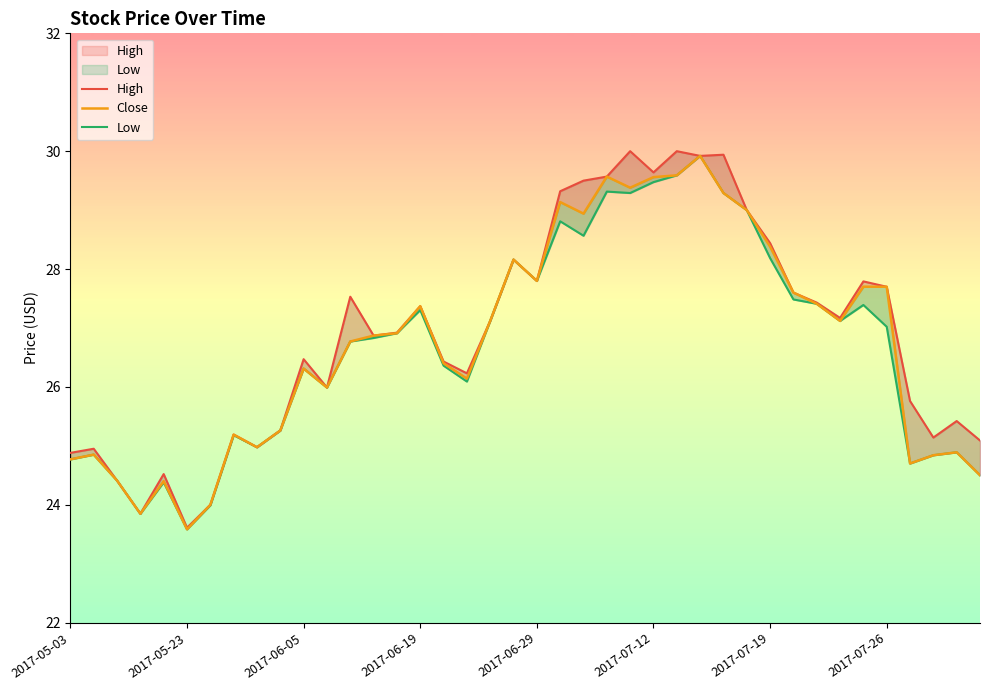

What is the value of the Low point at the 34th from the left?

27.1